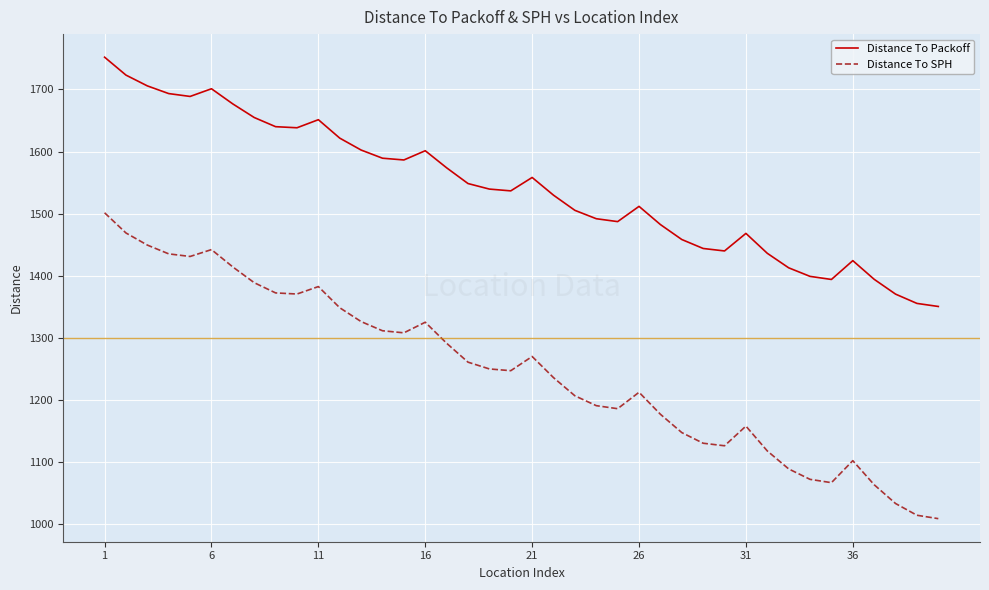

What is the maximum value for Distance To Packoff?

1752.0